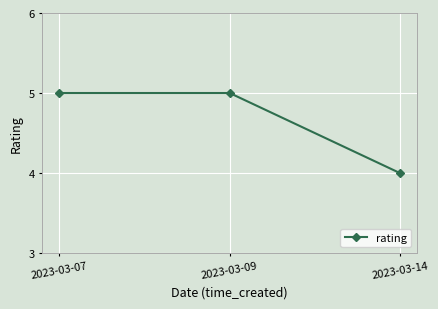

What is the smallest value displayed?

4